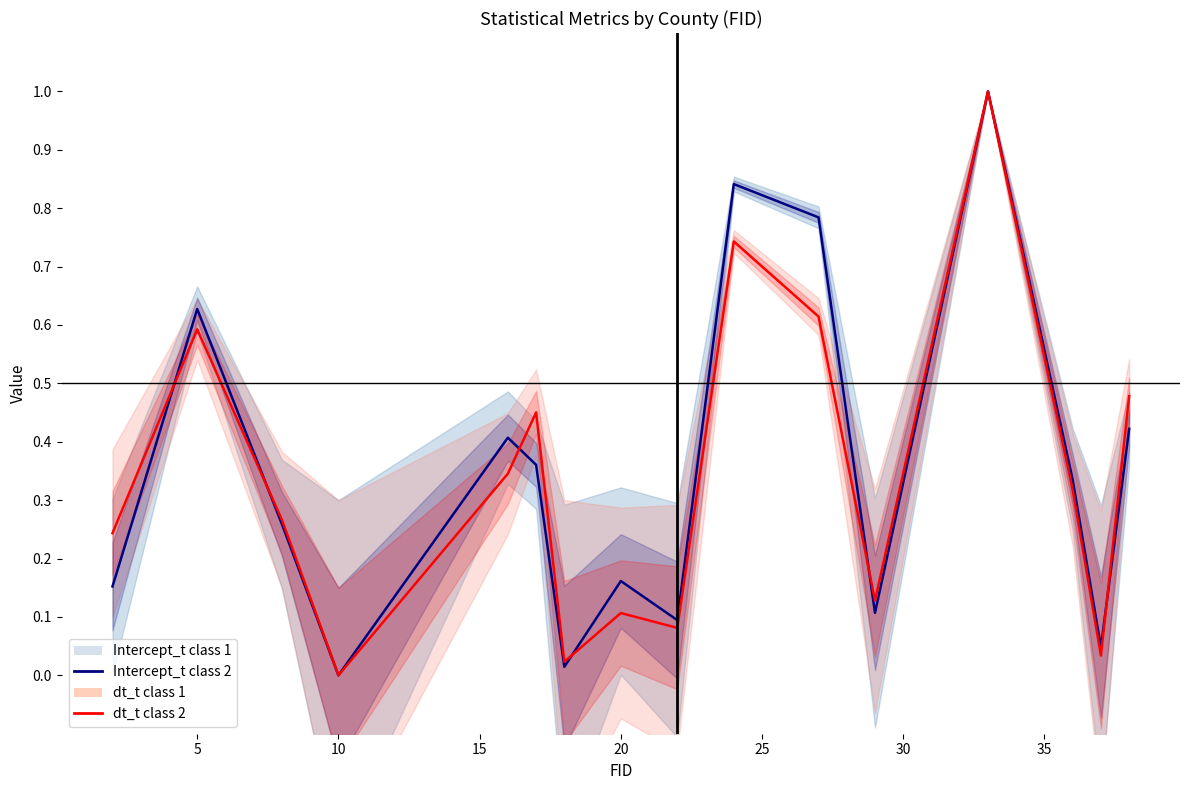

Which series changed the most between 20 and 10?

Intercept t class 1 line